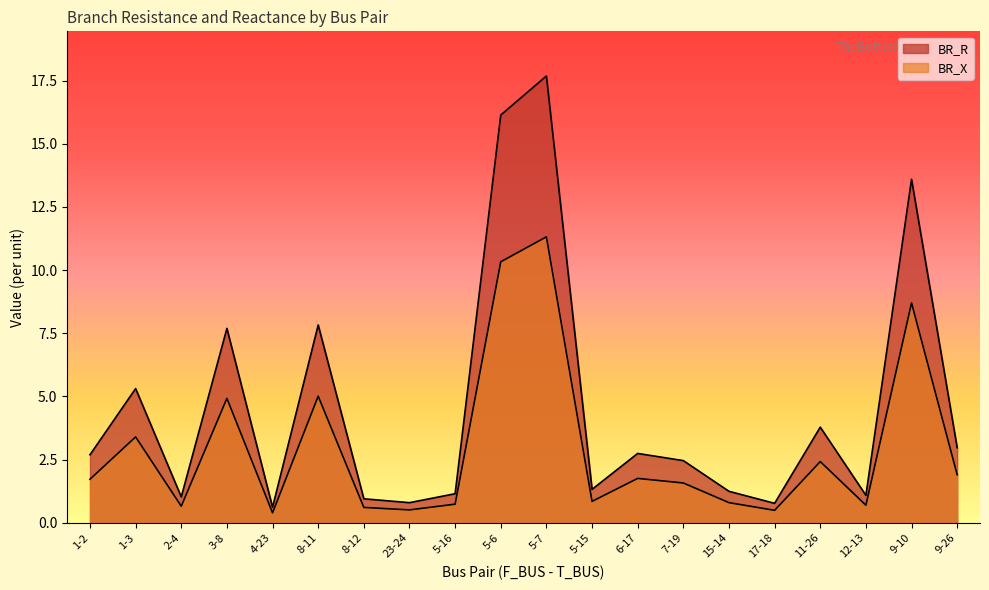

What is the value of the BR_R point at the 12th from the left?

1.3